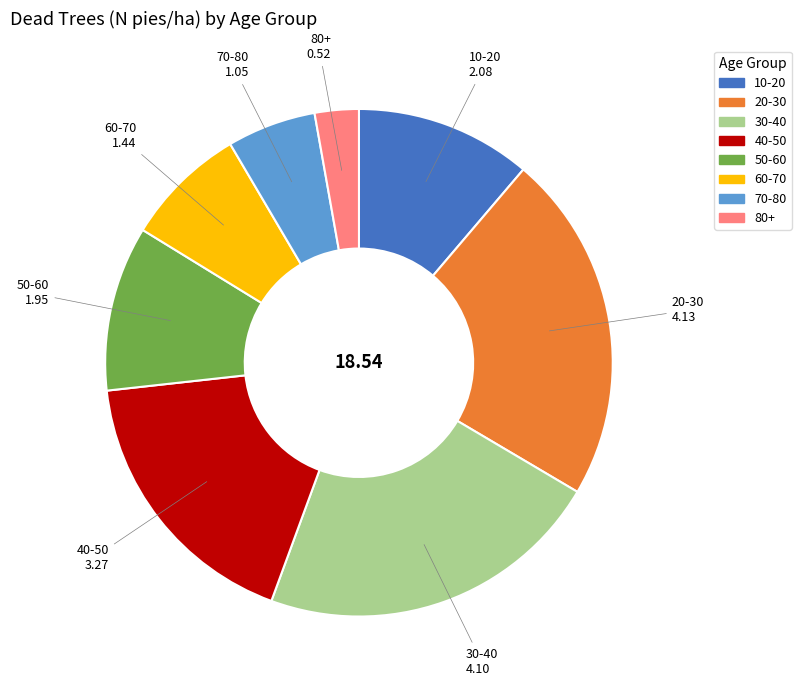

Is there a majority slice in this chart?

No